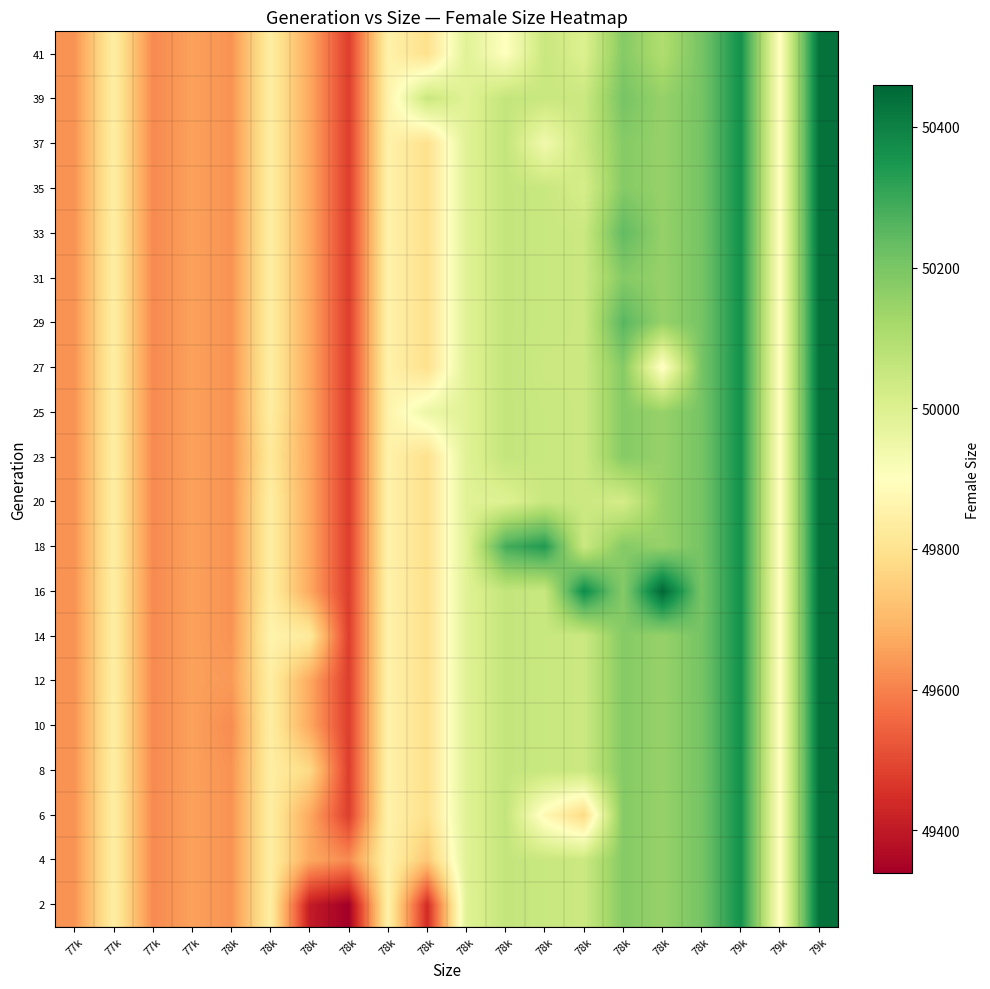

At which category does the chart reach its minimum across all series?

78k